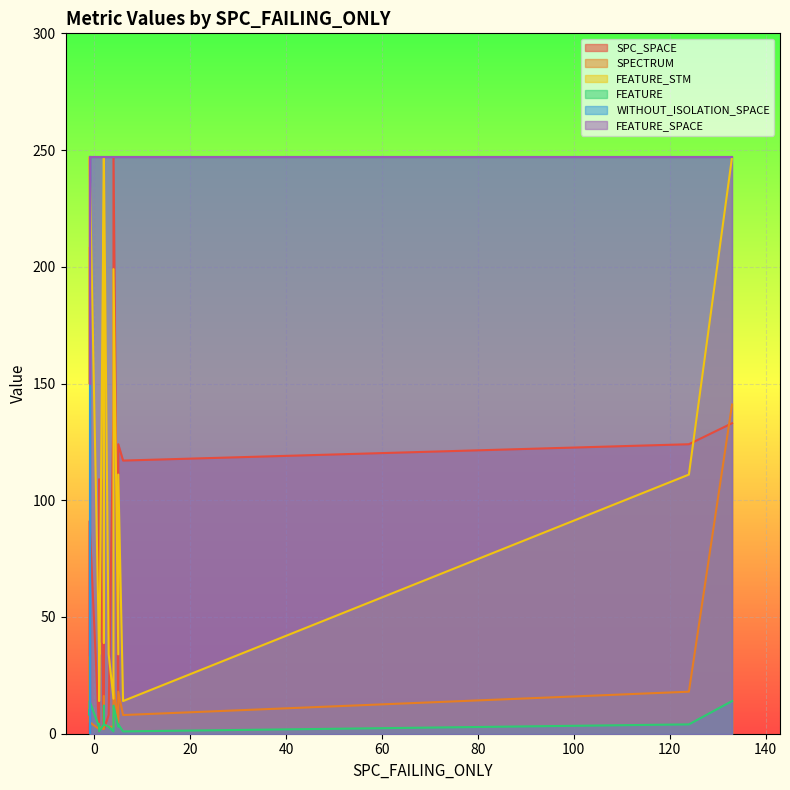

Rank the series at -1 from highest to lowest value.

WITHOUT_ISOLATION_SPACE, FEATURE_SPACE, FEATURE_STM, FEATURE, SPECTRUM, SPC_SPACE